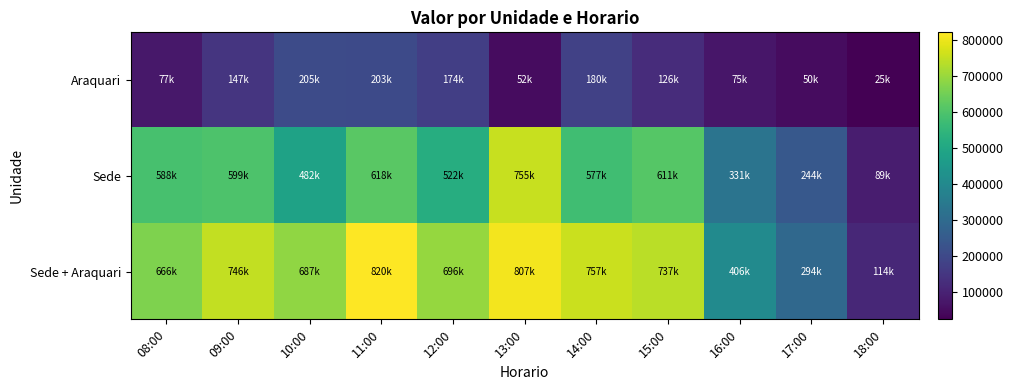

What is the total value across all series at 13:00?

1614043.1